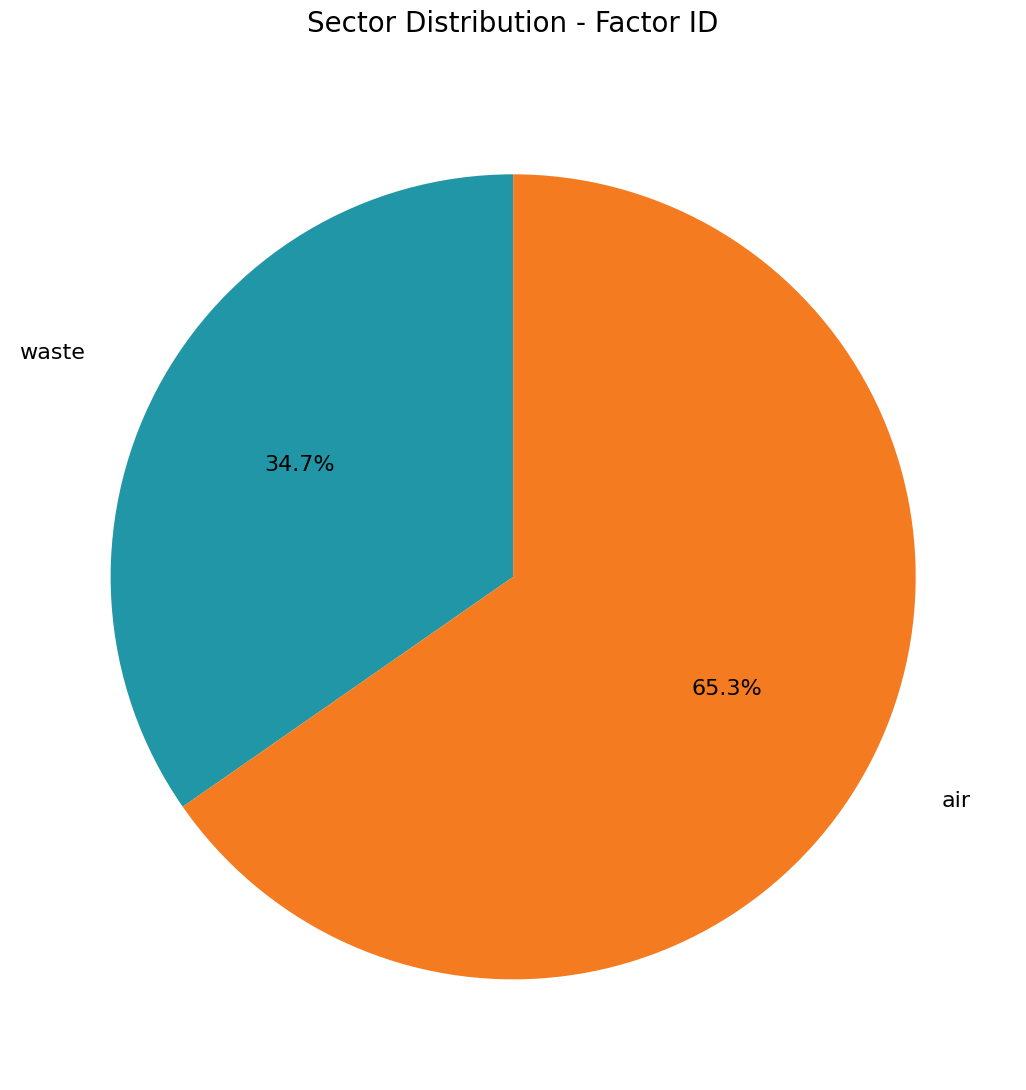

What is the largest slice in the pie chart?

air